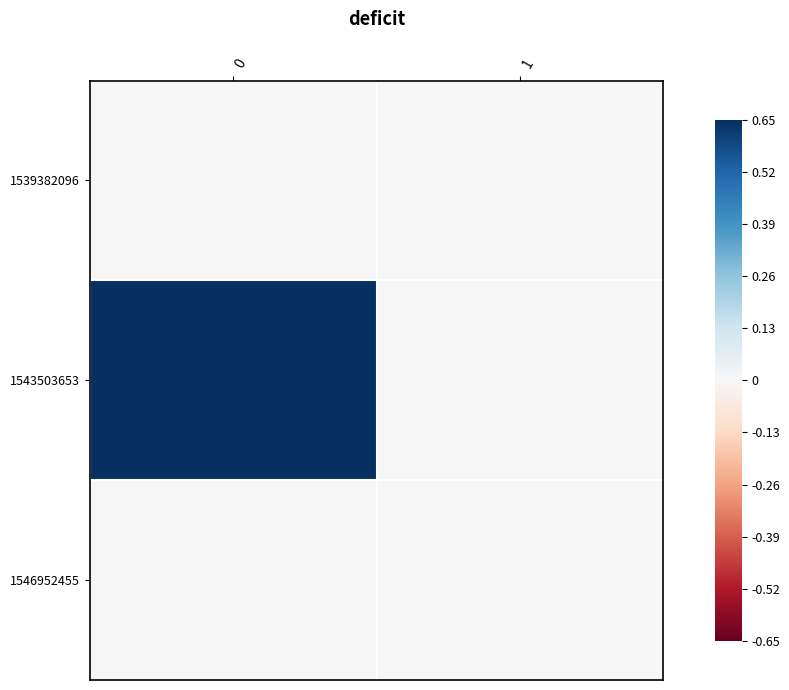

Which series has the largest range (max minus min)?

1543503653